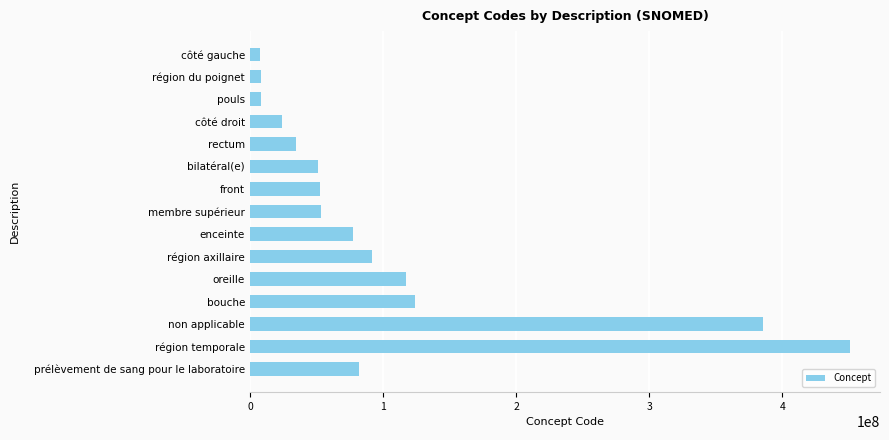

What is the difference between the maximum and second lowest values?

442515995